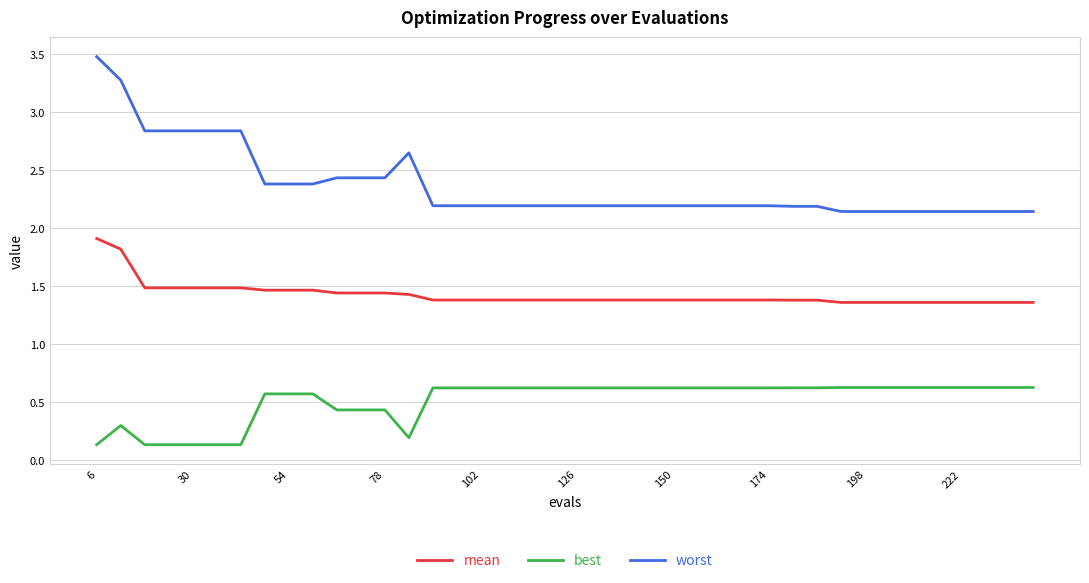

Is this an area chart (filled region under the line)?

No